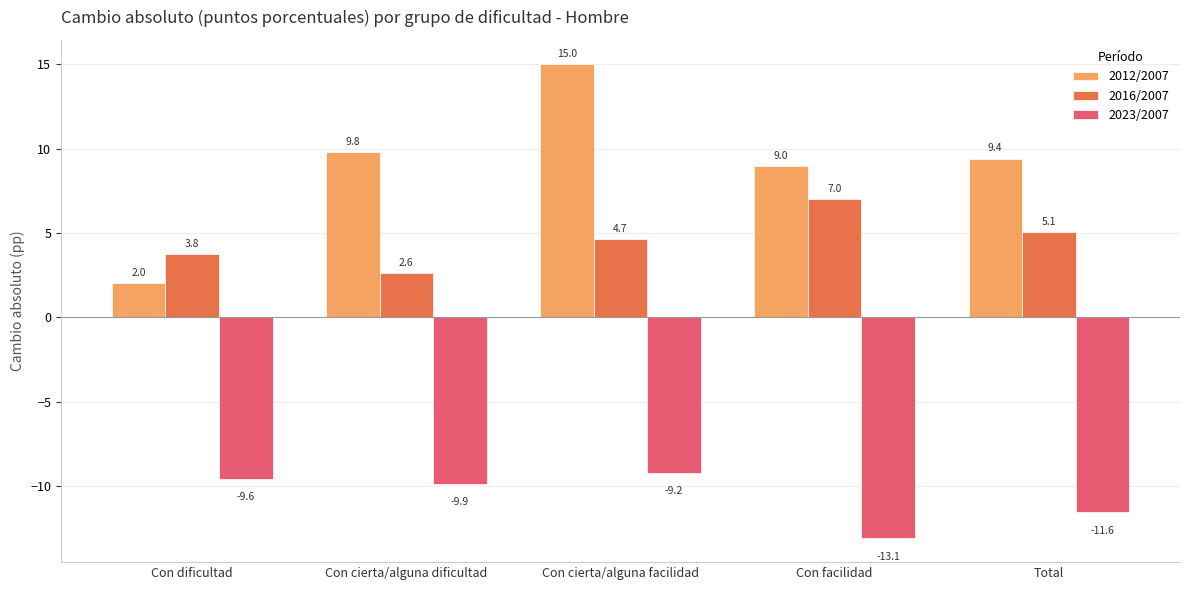

At which label does 2012/2007 reach its peak?

Con cierta/alguna facilidad